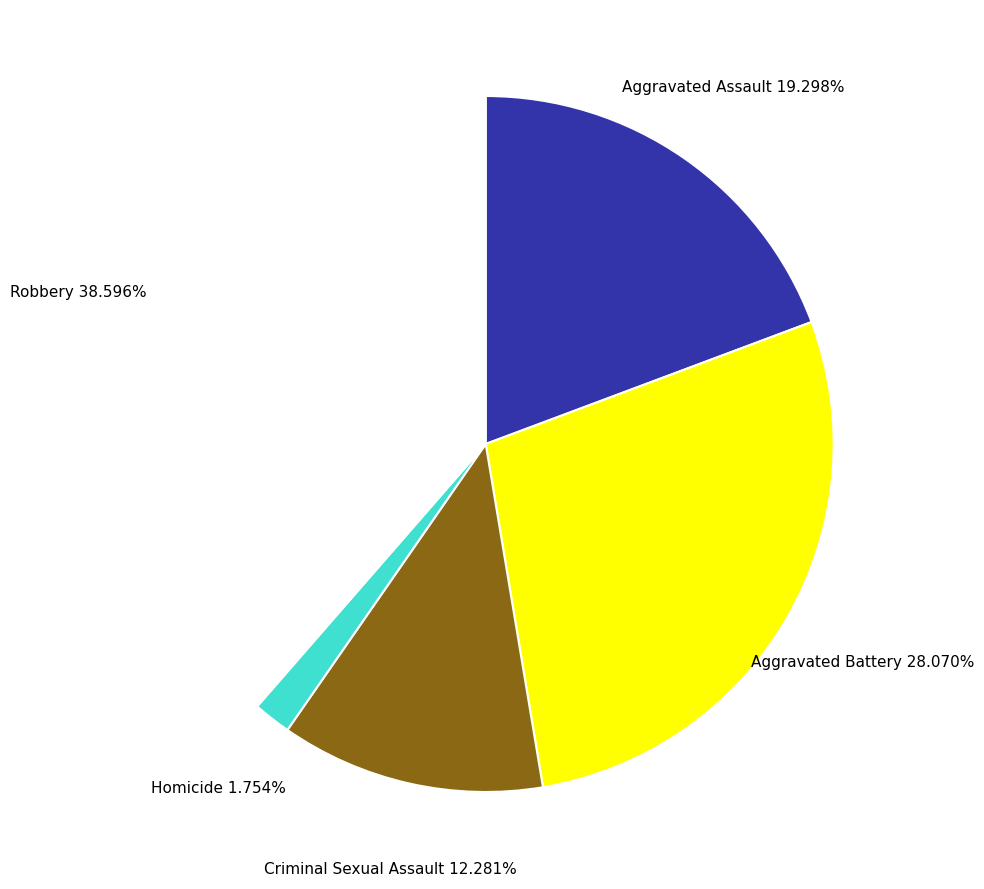

Does any single category account for the majority?

No